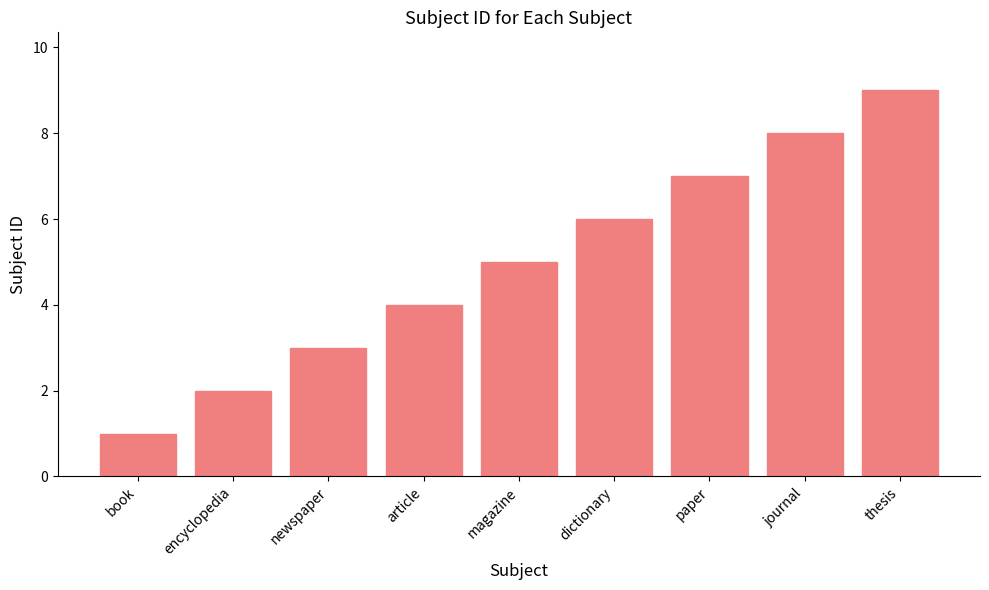

Reading right to left, list all the values displayed in this chart.

9	8	7	6	5	4	3	2	1